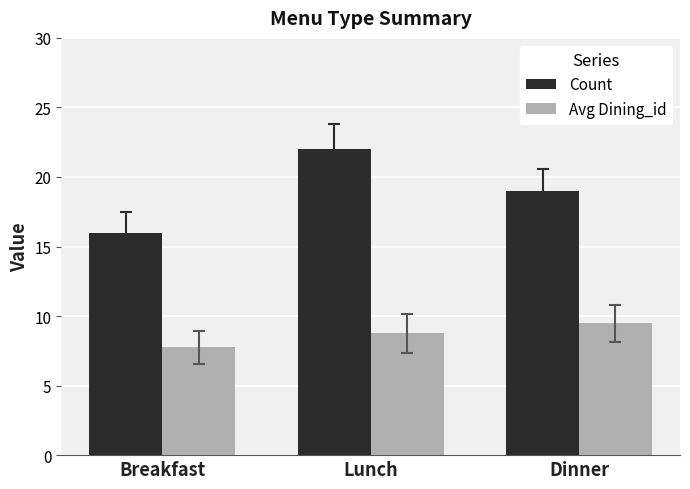

Is it true that Count equals 6.1 at Breakfast?

False